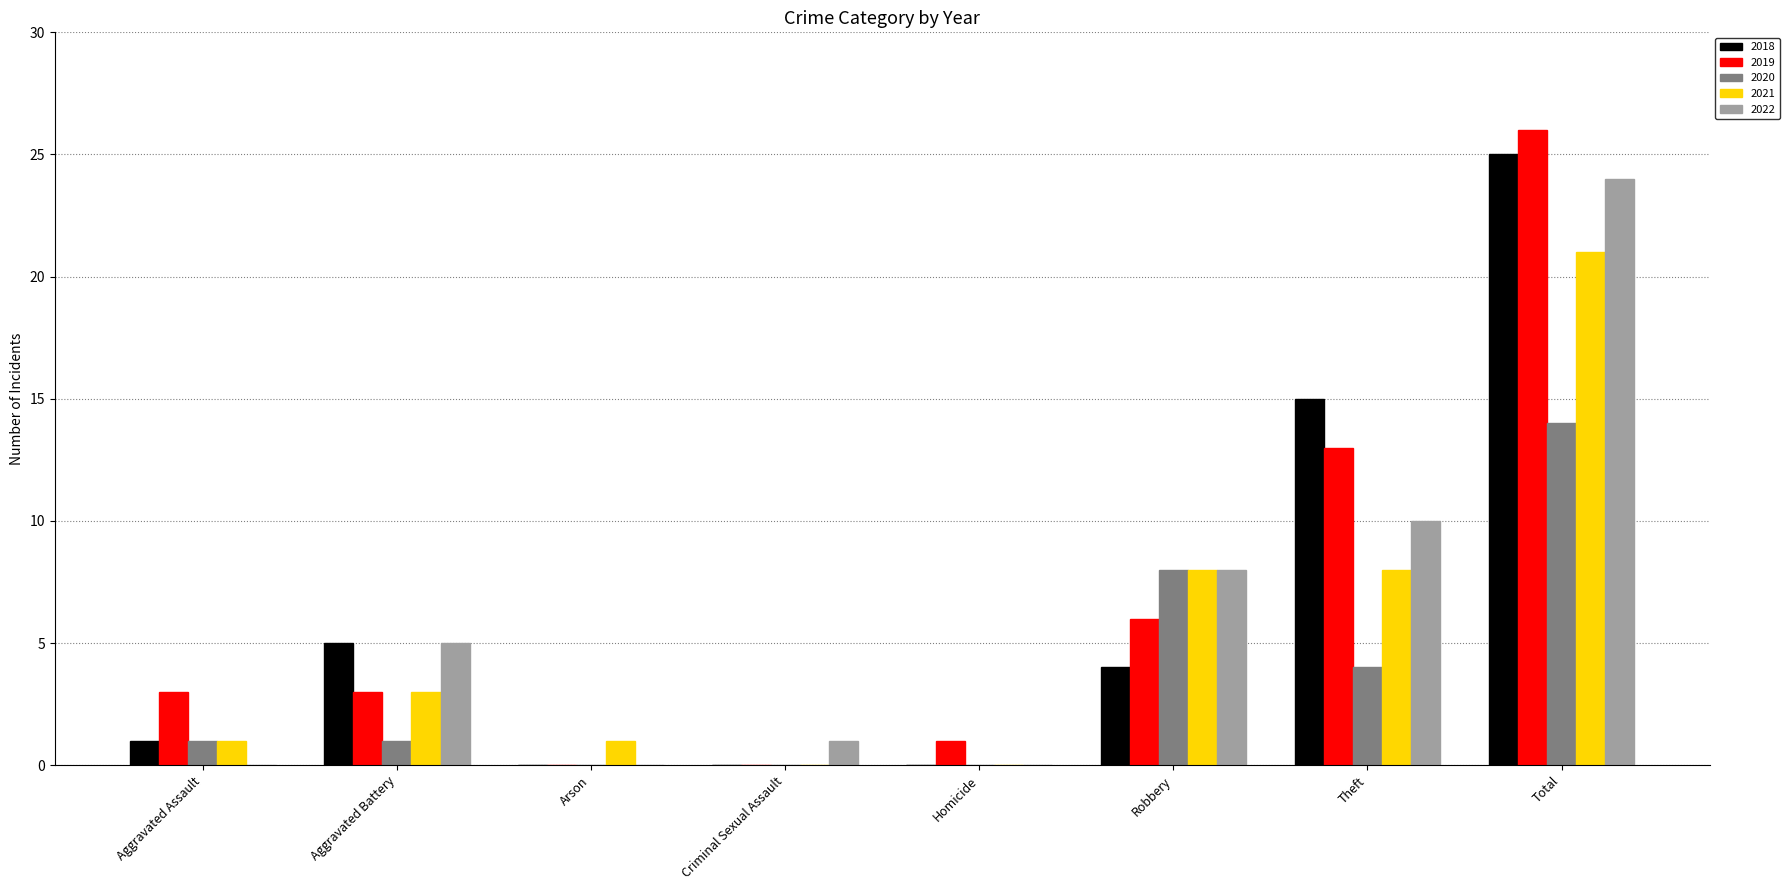

The 2021 series shows 8 at Robbery. True or false?

True